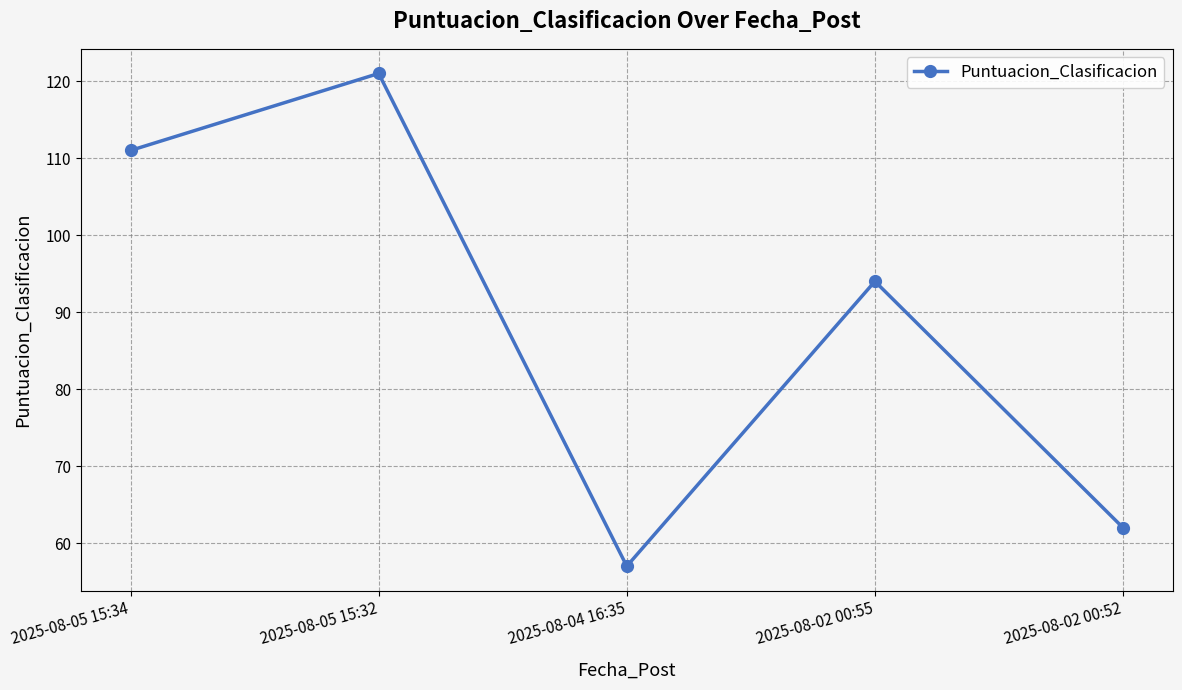

The value at 2025-08-02 00:55 is 94. True or false?

True